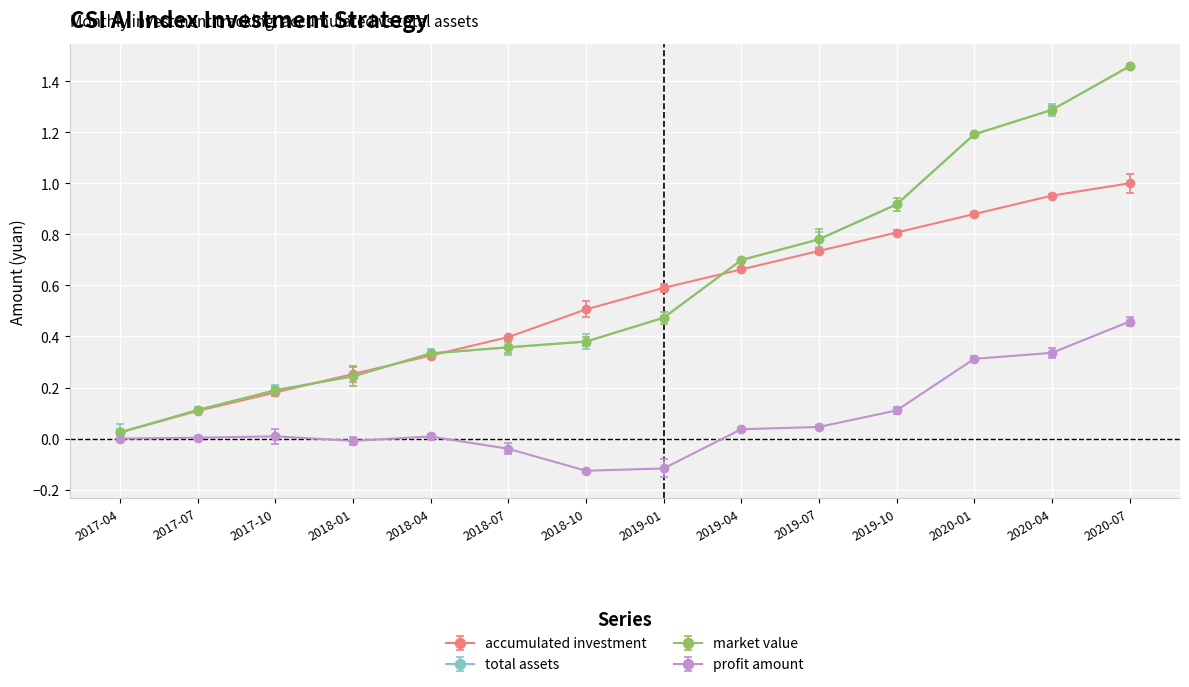

Does the chart have visible grid lines?

Yes